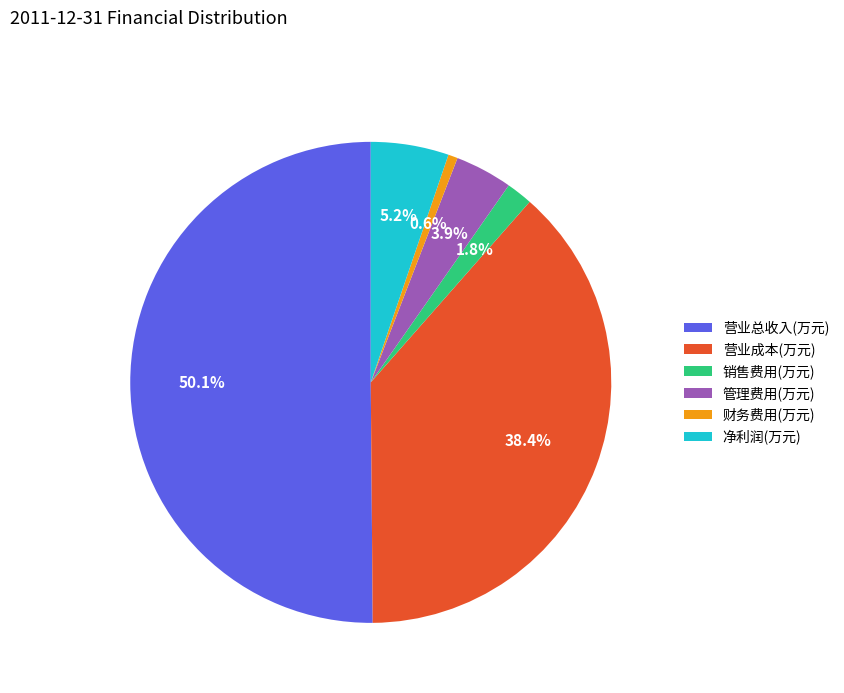

To the nearest percent, what is the difference between the largest and smallest slice percentages?

49%